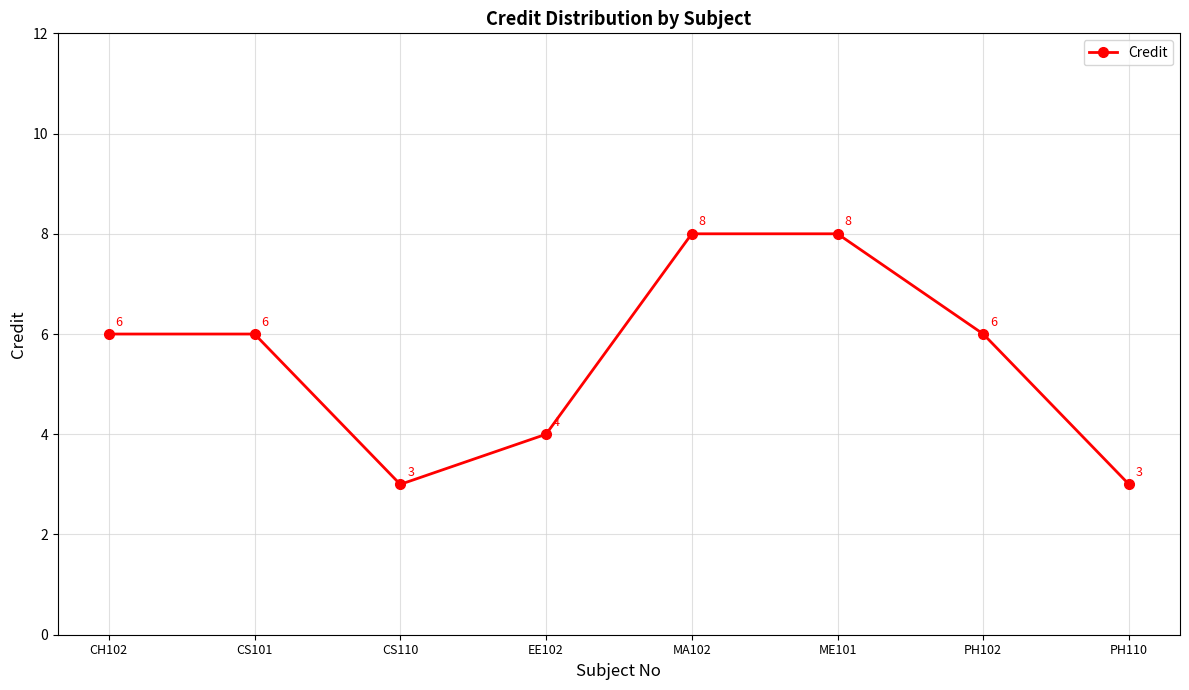

What is the label of the 1st point from the left?

CH102